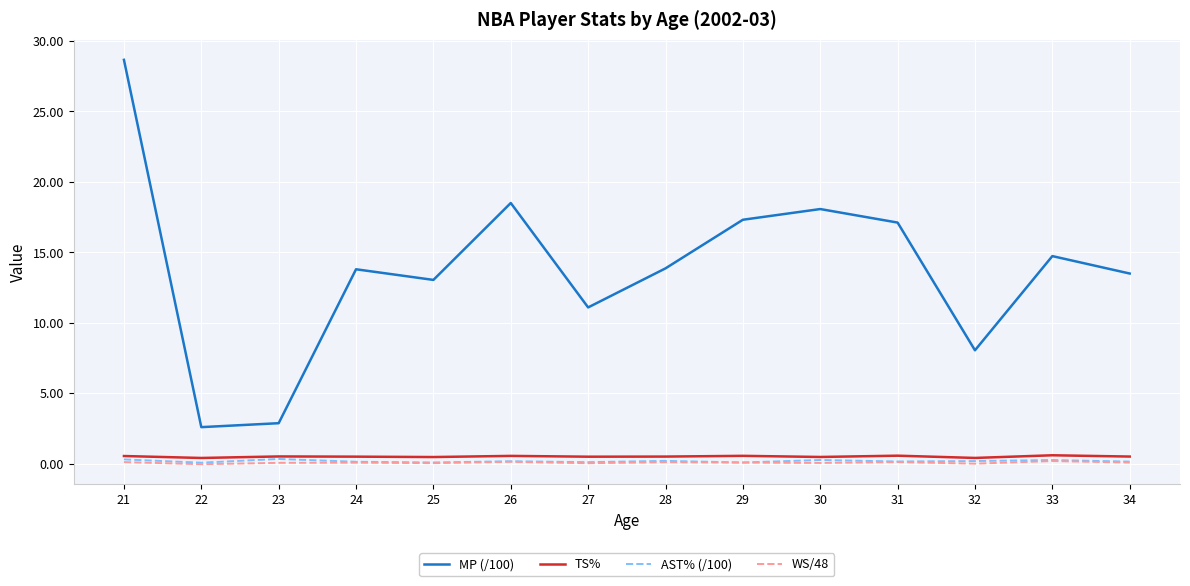

Is the value of WS/48 at 24 greater than the value of MP (/100) at 25?

No